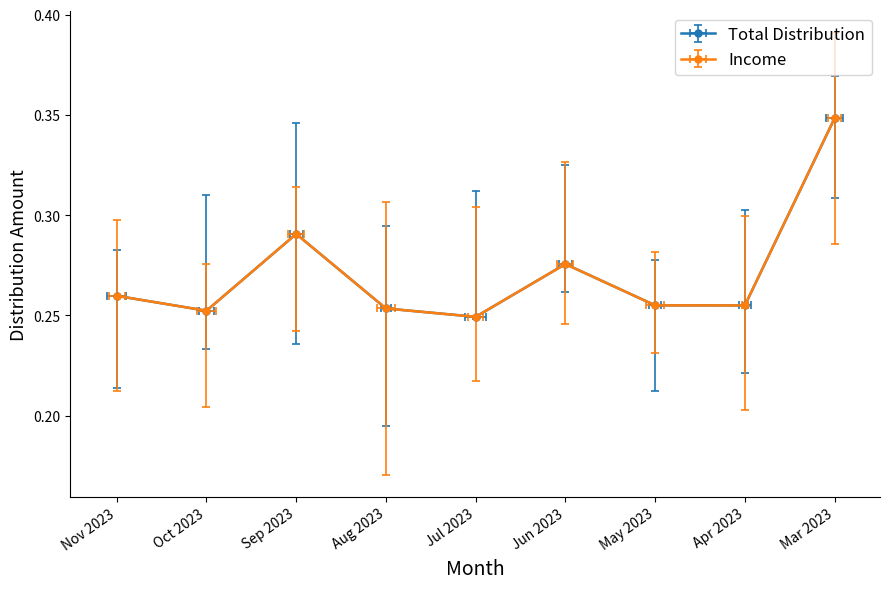

What are all the series names shown in the legend?

Total Distribution, Income